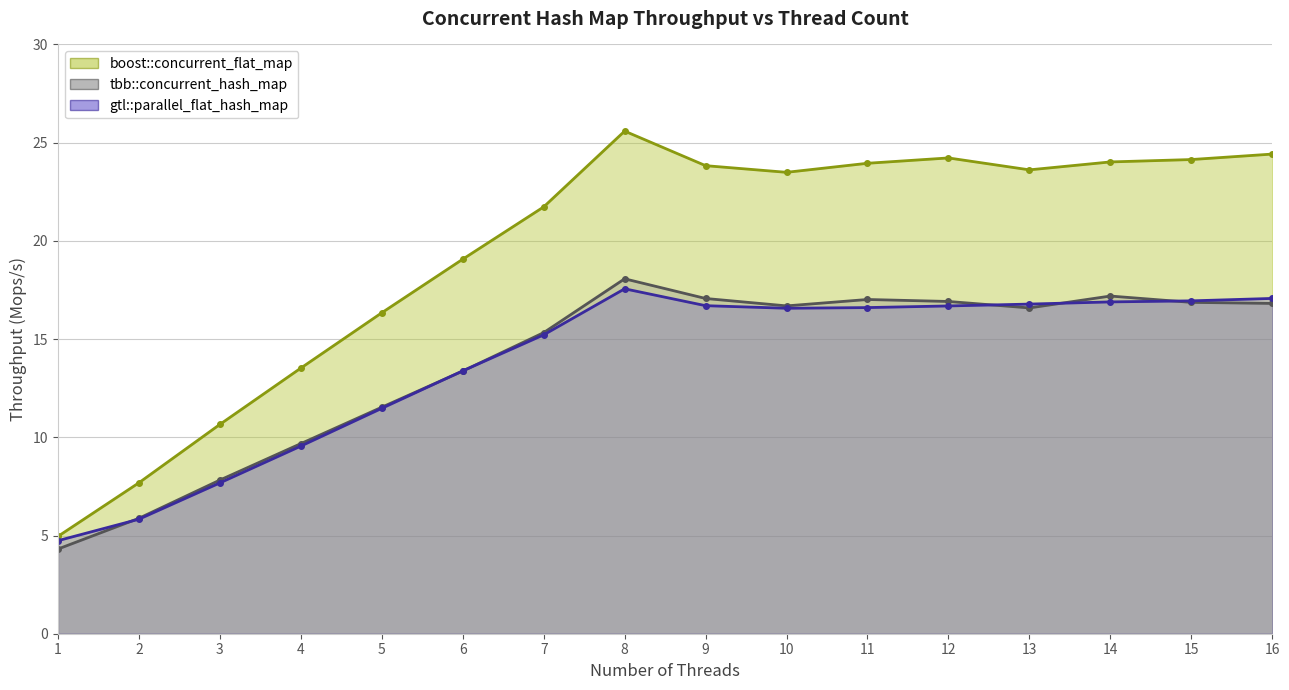

Read the boost::concurrent_flat_map value at 3.

10.7